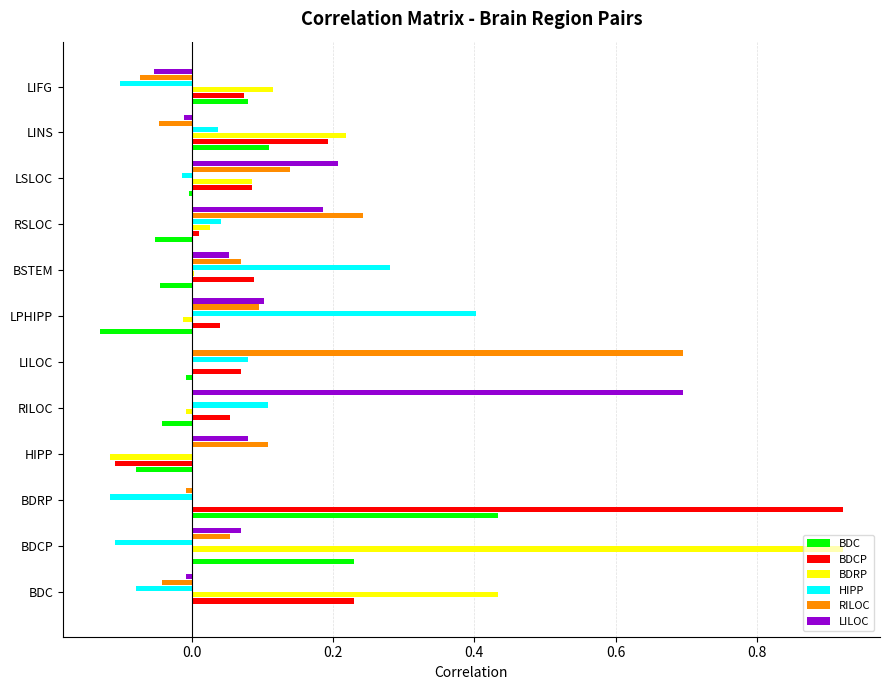

Which category has the highest value in the LILOC series?

RILOC